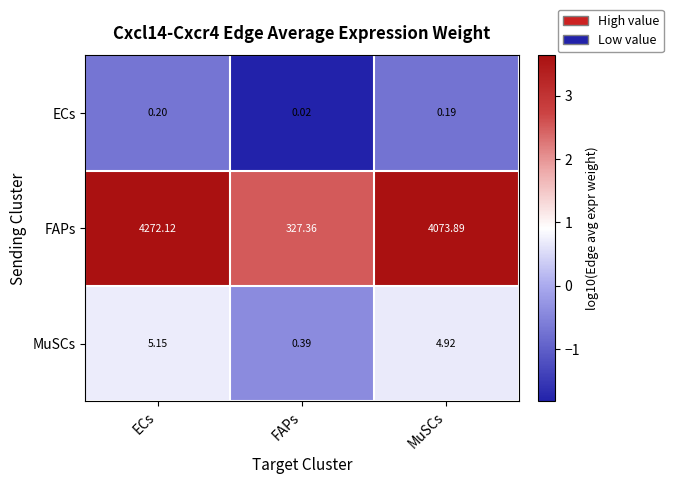

Between ECs and FAPs, which series saw the biggest shift?

FAPs